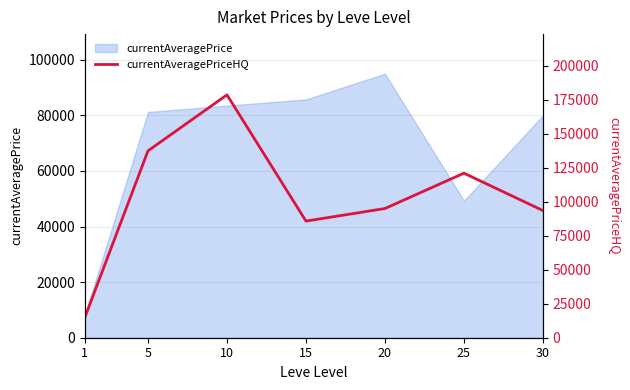

What is the approximate value at 20?

95000.0